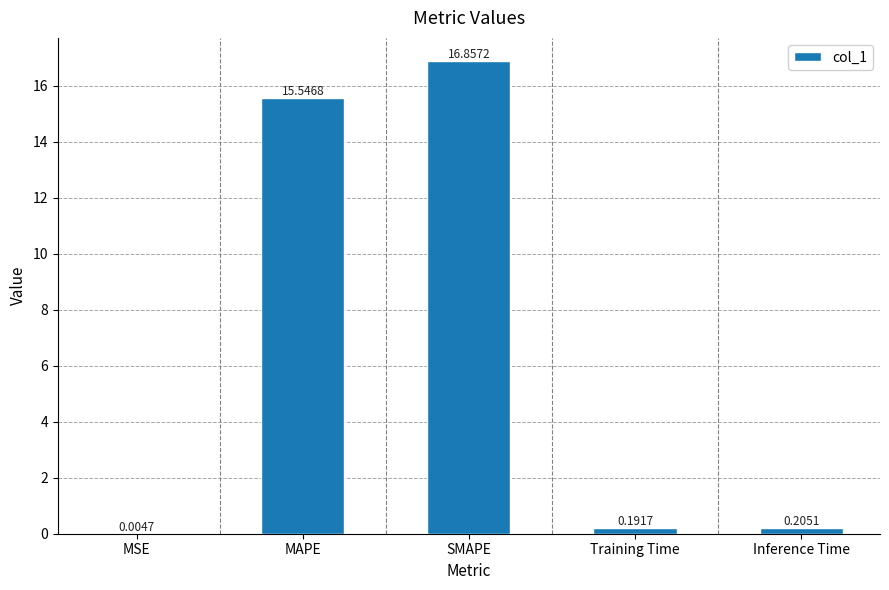

What is the sum of the values at SMAPE and Inference Time?

17.1